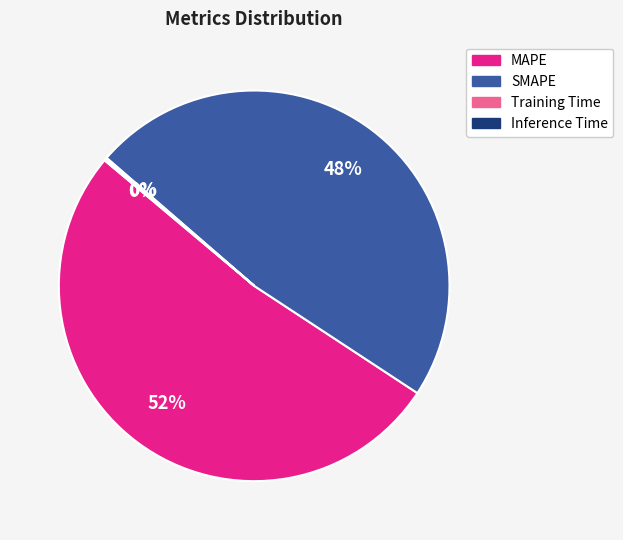

What percentage is the SMAPE slice, to the nearest percent?

48%